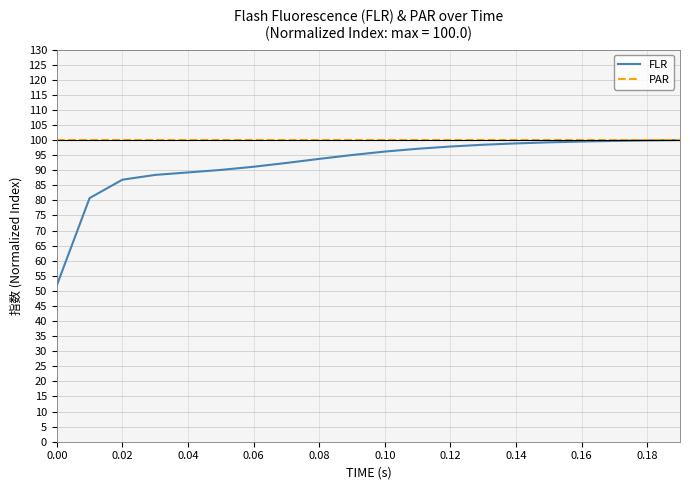

What is the highest value of the PAR series?

100.0